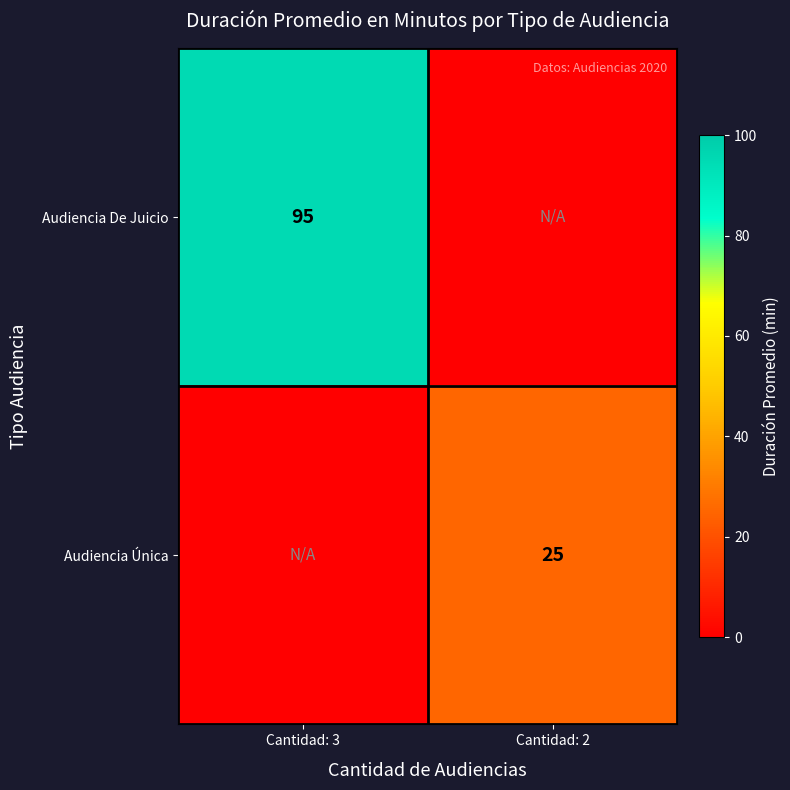

The value of Audiencia Única at Cantidad: 2 is 25. True or false?

True